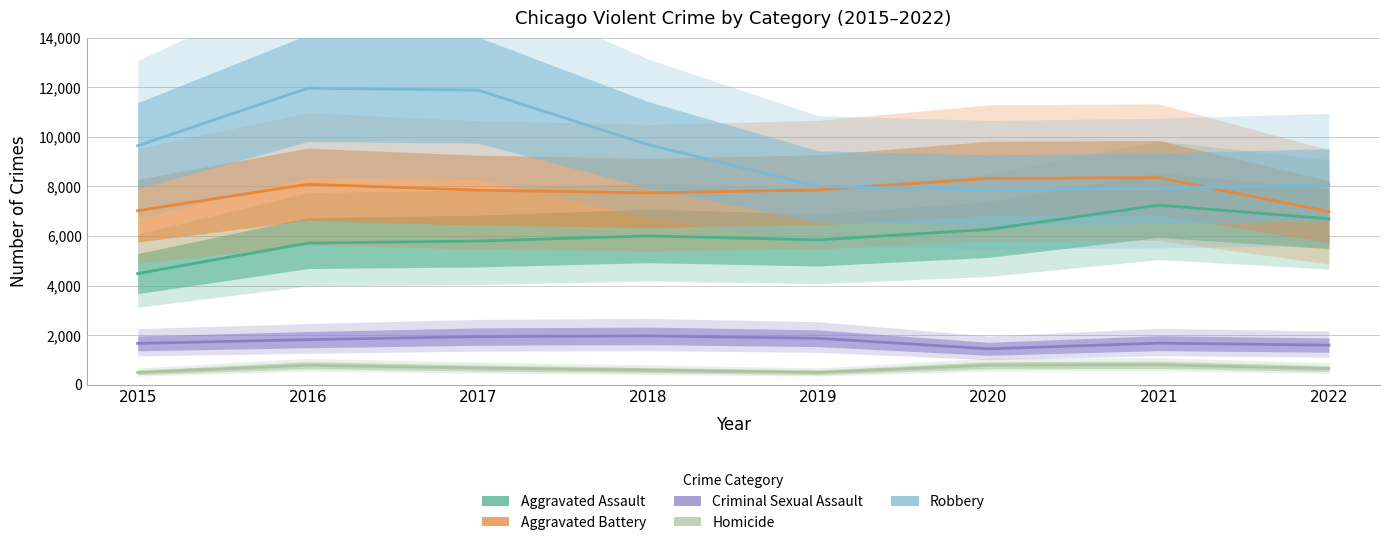

Which series has the widest spread of values?

Robbery